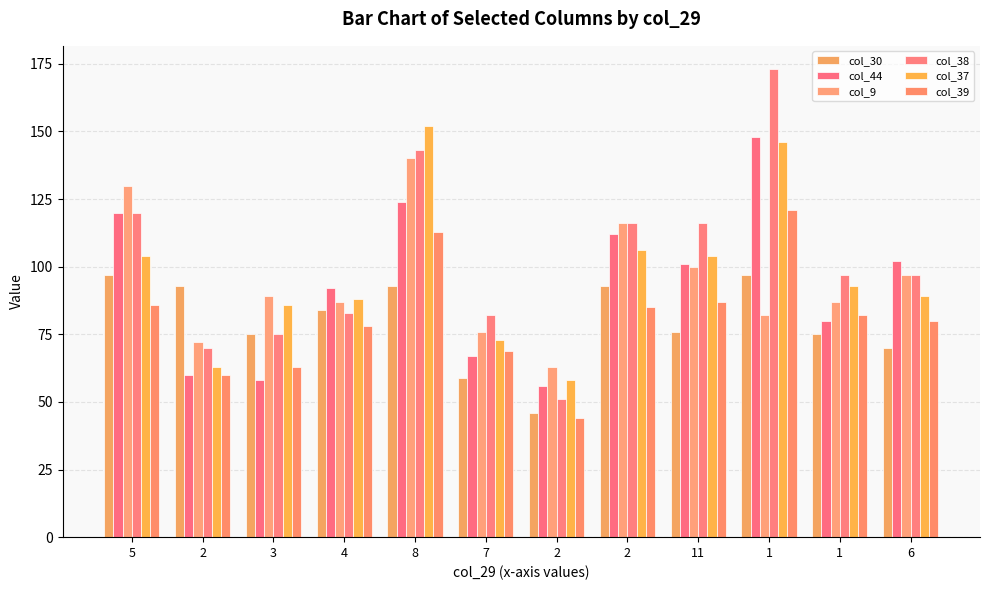

How many data points does each series have?

12